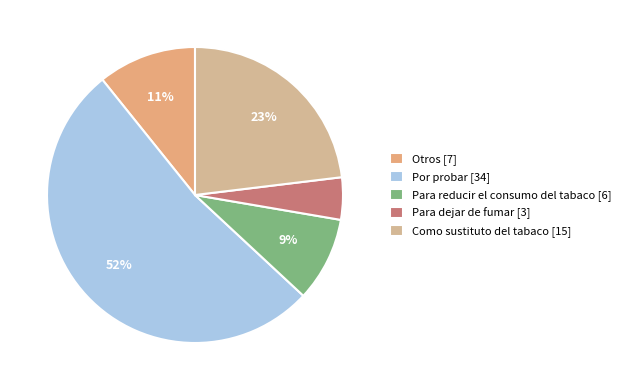

Which category has the smallest portion of the pie?

Para dejar de fumar [3]